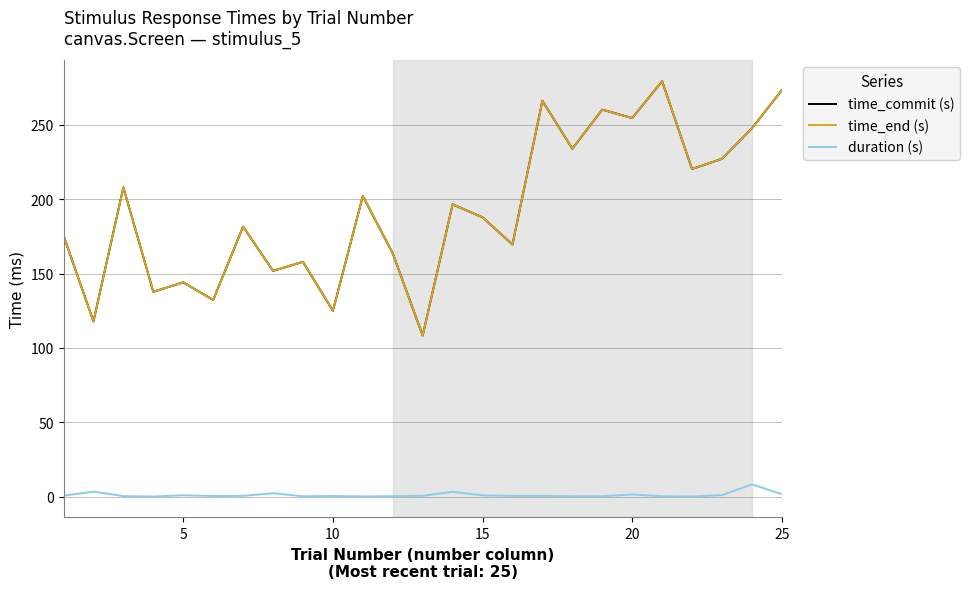

What are all the series names shown in the legend?

time_commit (s), time_end (s), duration (s)